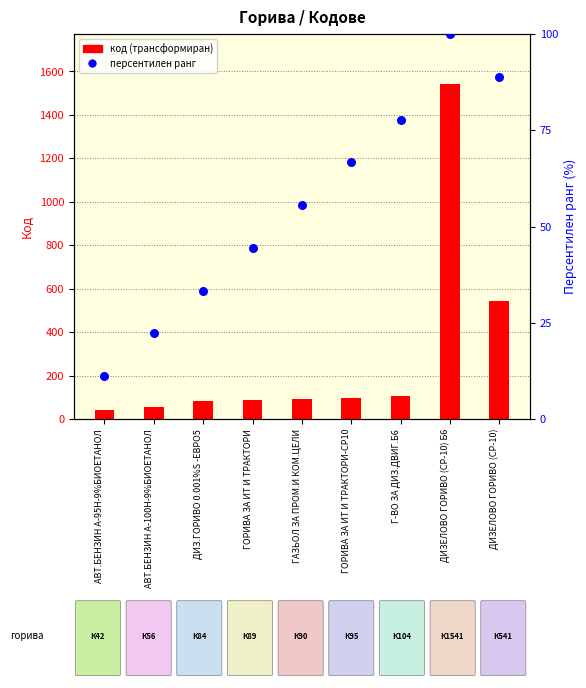

At how many categories does at least one series exceed 1053?

1